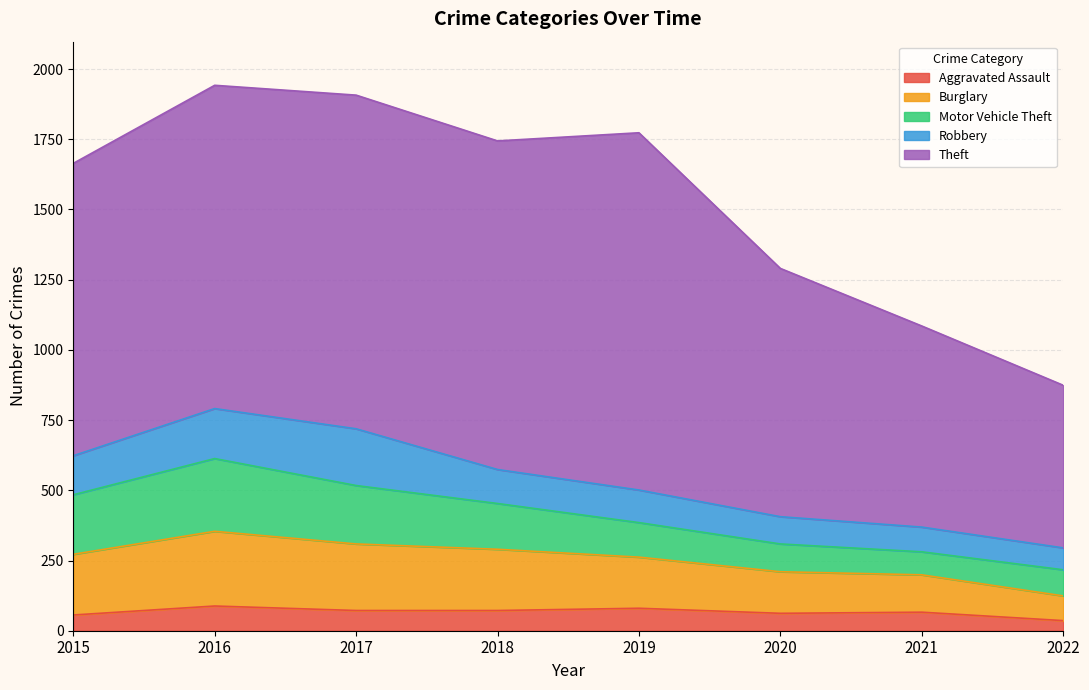

True or false: Theft and Burglary cross at least once.

False